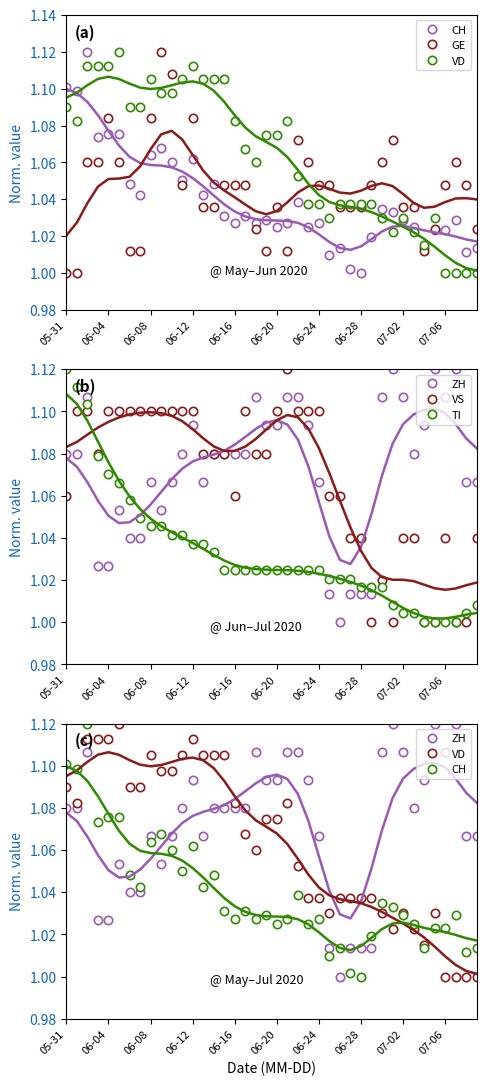

Is the value of CH at 16 greater than the value of VS at 06-08?

No